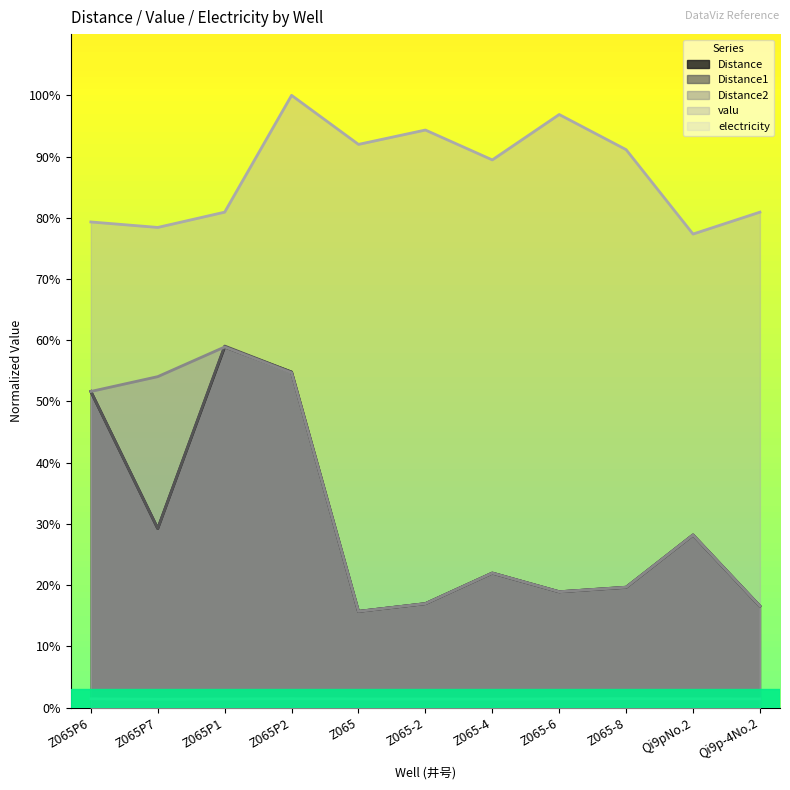

The value of electricity at Z065 is 1.4. True or false?

True